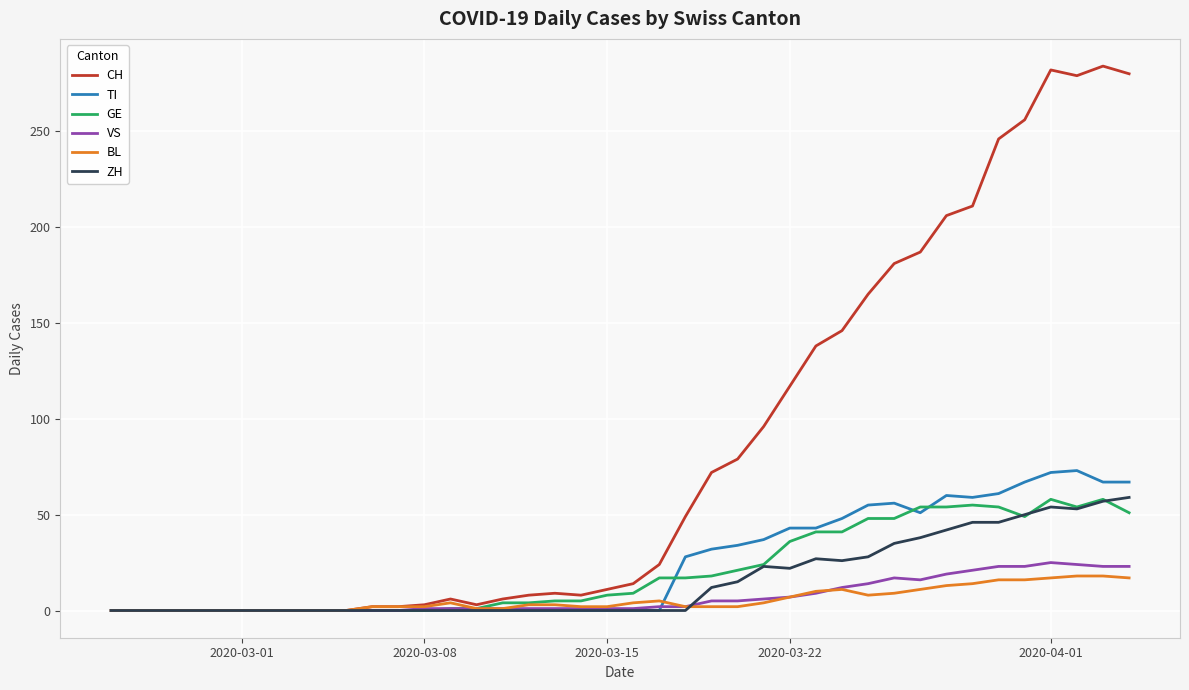

What is the greatest value displayed?

284